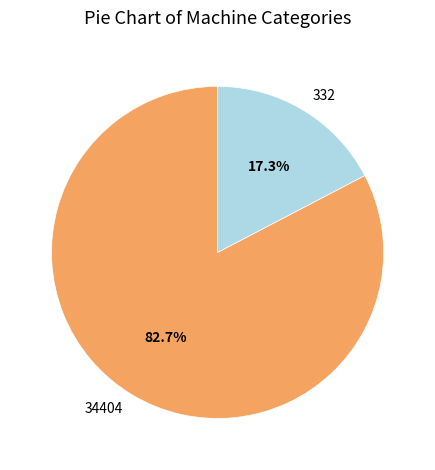

To the nearest percent, what is the difference between the largest and smallest slice percentages?

65%